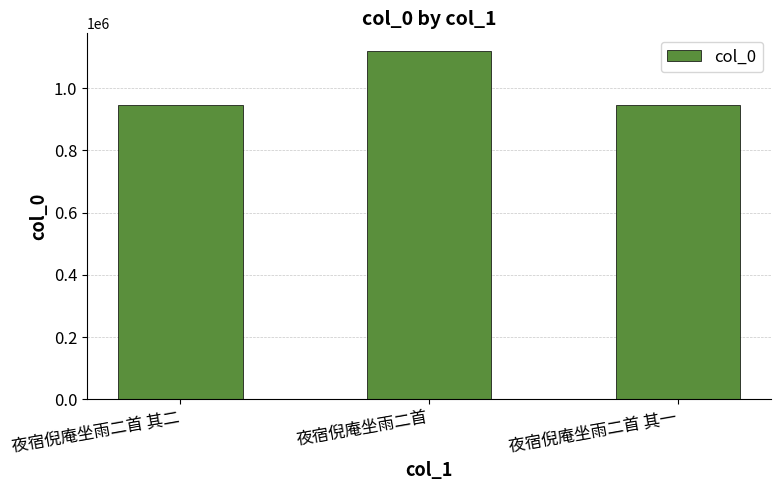

What is the difference between the maximum and minimum values?

174571